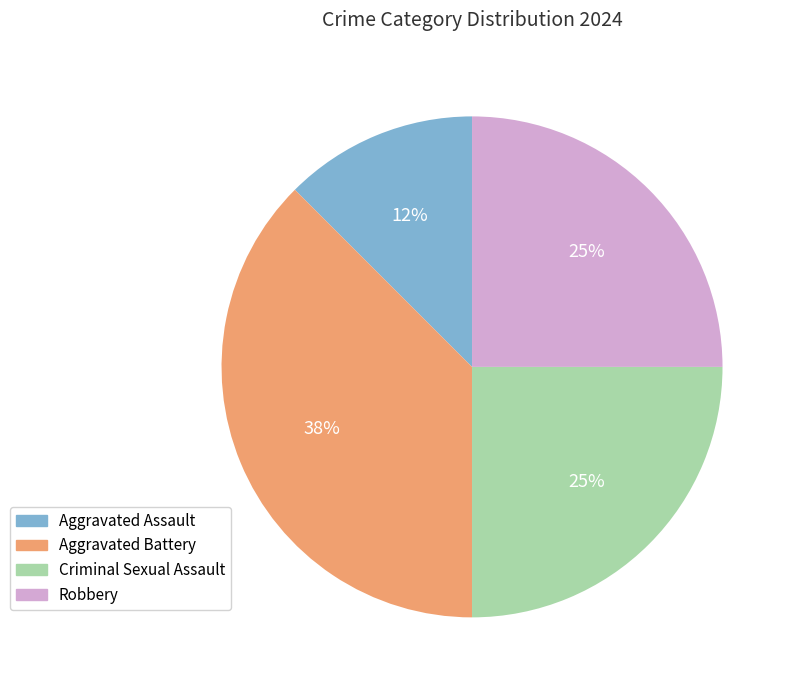

To the nearest percent, what portion does Criminal Sexual Assault represent?

25%